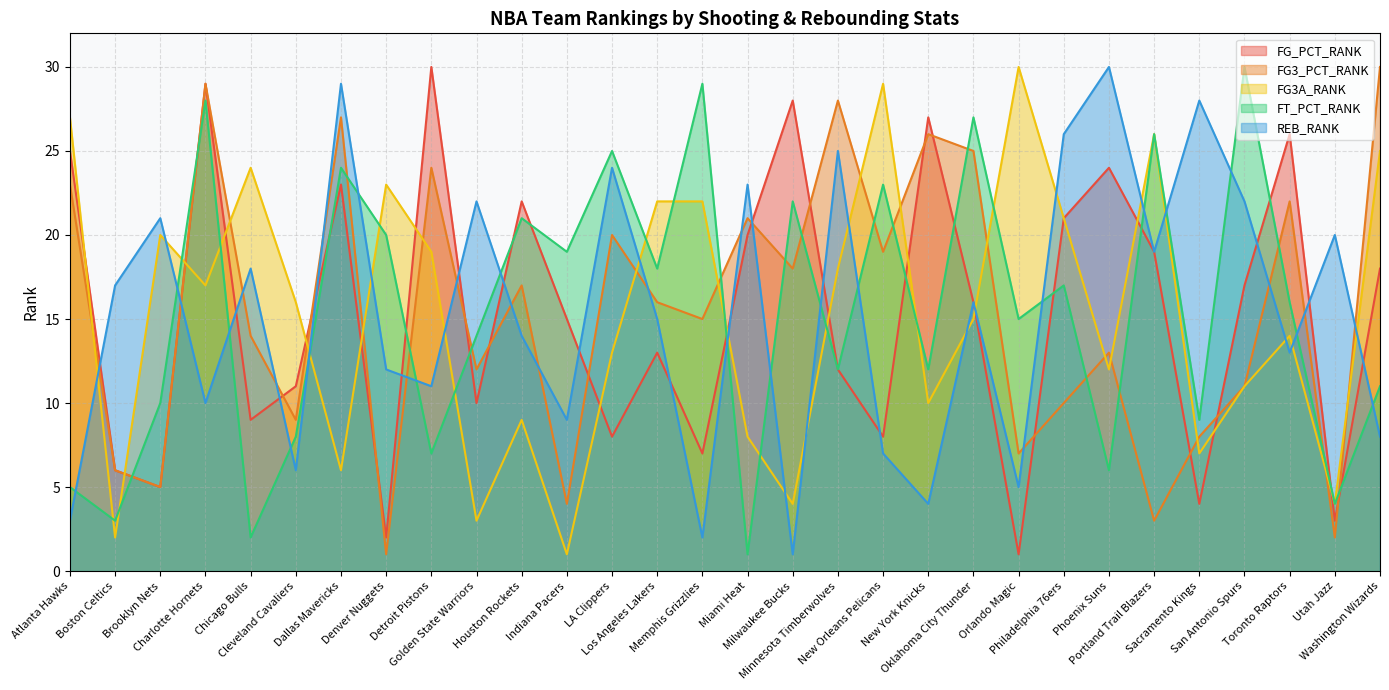

Reading right to left, list all the values displayed in this chart.

FG_PCT_RANK: Washington Wizards=18	Utah Jazz=3	Toronto Raptors=26	San Antonio Spurs=17	Sacramento Kings=4	Portland Trail Blazers=19	Phoenix Suns=24	Philadelphia 76ers=21	Orlando Magic=1	Oklahoma City Thunder=16	New York Knicks=27	New Orleans Pelicans=8	Minnesota Timberwolves=12	Milwaukee Bucks=28	Miami Heat=20	Memphis Grizzlies=7	Los Angeles Lakers=13	LA Clippers=8	Indiana Pacers=15	Houston Rockets=22	Golden State Warriors=10	Detroit Pistons=30	Denver Nuggets=2	Dallas Mavericks=23	Cleveland Cavaliers=11	Chicago Bulls=9	Charlotte Hornets=29	Brooklyn Nets=5	Boston Celtics=6	Atlanta Hawks=25
FG3_PCT_RANK: Washington Wizards=30	Utah Jazz=2	Toronto Raptors=22	San Antonio Spurs=11	Sacramento Kings=8	Portland Trail Blazers=3	Phoenix Suns=13	Philadelphia 76ers=10	Orlando Magic=7	Oklahoma City Thunder=25	New York Knicks=26	New Orleans Pelicans=19	Minnesota Timberwolves=28	Milwaukee Bucks=18	Miami Heat=21	Memphis Grizzlies=15	Los Angeles Lakers=16	LA Clippers=20	Indiana Pacers=4	Houston Rockets=17	Golden State Warriors=12	Detroit Pistons=24	Denver Nuggets=1	Dallas Mavericks=27	Cleveland Cavaliers=9	Chicago Bulls=14	Charlotte Hornets=29	Brooklyn Nets=5	Boston Celtics=6	Atlanta Hawks=23
FG3A_RANK: Washington Wizards=25	Utah Jazz=4	Toronto Raptors=14	San Antonio Spurs=11	Sacramento Kings=7	Portland Trail Blazers=26	Phoenix Suns=12	Philadelphia 76ers=21	Orlando Magic=30	Oklahoma City Thunder=15	New York Knicks=10	New Orleans Pelicans=29	Minnesota Timberwolves=18	Milwaukee Bucks=4	Miami Heat=8	Memphis Grizzlies=22	Los Angeles Lakers=22	LA Clippers=13	Indiana Pacers=1	Houston Rockets=9	Golden State Warriors=3	Detroit Pistons=19	Denver Nuggets=23	Dallas Mavericks=6	Cleveland Cavaliers=16	Chicago Bulls=24	Charlotte Hornets=17	Brooklyn Nets=20	Boston Celtics=2	Atlanta Hawks=27
FT_PCT_RANK: Washington Wizards=11	Utah Jazz=4	Toronto Raptors=16	San Antonio Spurs=30	Sacramento Kings=9	Portland Trail Blazers=26	Phoenix Suns=6	Philadelphia 76ers=17	Orlando Magic=15	Oklahoma City Thunder=27	New York Knicks=12	New Orleans Pelicans=23	Minnesota Timberwolves=12	Milwaukee Bucks=22	Miami Heat=1	Memphis Grizzlies=29	Los Angeles Lakers=18	LA Clippers=25	Indiana Pacers=19	Houston Rockets=21	Golden State Warriors=14	Detroit Pistons=7	Denver Nuggets=20	Dallas Mavericks=24	Cleveland Cavaliers=8	Chicago Bulls=2	Charlotte Hornets=28	Brooklyn Nets=10	Boston Celtics=3	Atlanta Hawks=5
REB_RANK: Washington Wizards=8	Utah Jazz=20	Toronto Raptors=13	San Antonio Spurs=22	Sacramento Kings=28	Portland Trail Blazers=19	Phoenix Suns=30	Philadelphia 76ers=26	Orlando Magic=5	Oklahoma City Thunder=16	New York Knicks=4	New Orleans Pelicans=7	Minnesota Timberwolves=25	Milwaukee Bucks=1	Miami Heat=23	Memphis Grizzlies=2	Los Angeles Lakers=15	LA Clippers=24	Indiana Pacers=9	Houston Rockets=14	Golden State Warriors=22	Detroit Pistons=11	Denver Nuggets=12	Dallas Mavericks=29	Cleveland Cavaliers=6	Chicago Bulls=18	Charlotte Hornets=10	Brooklyn Nets=21	Boston Celtics=17	Atlanta Hawks=3